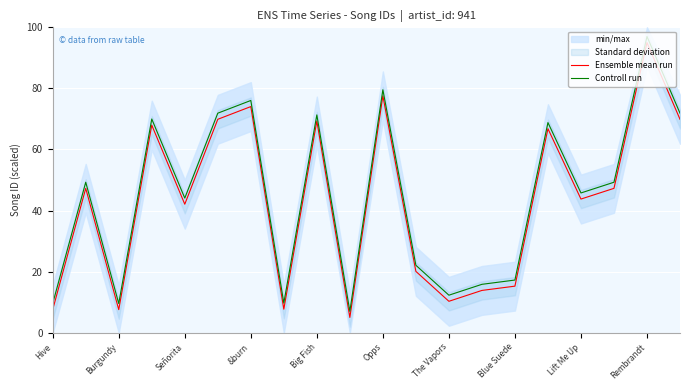

Reading left to right, what are all the values shown in this chart?

Ensemble mean run: 7.6	47.3	7.6	68.0	42.1	69.9	74.0	7.7	69.3	5.0	77.6	20.1	10.3	13.8	15.2	66.8	43.8	47.3	95.0	69.9
Controll run: 9.6	49.3	9.6	70.0	44.1	71.9	76.0	9.7	71.3	7.0	79.6	22.1	12.3	15.8	17.2	68.8	45.8	49.3	97.0	71.9